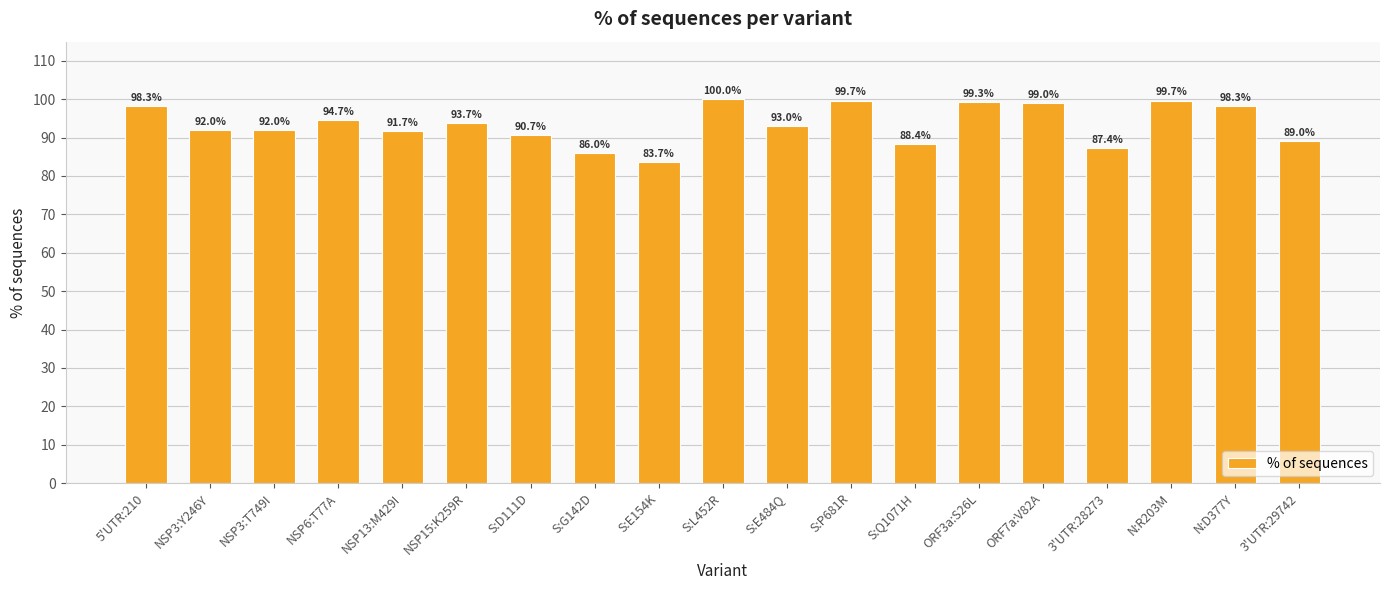

The value at N:D377Y is 61.3. True or false?

False